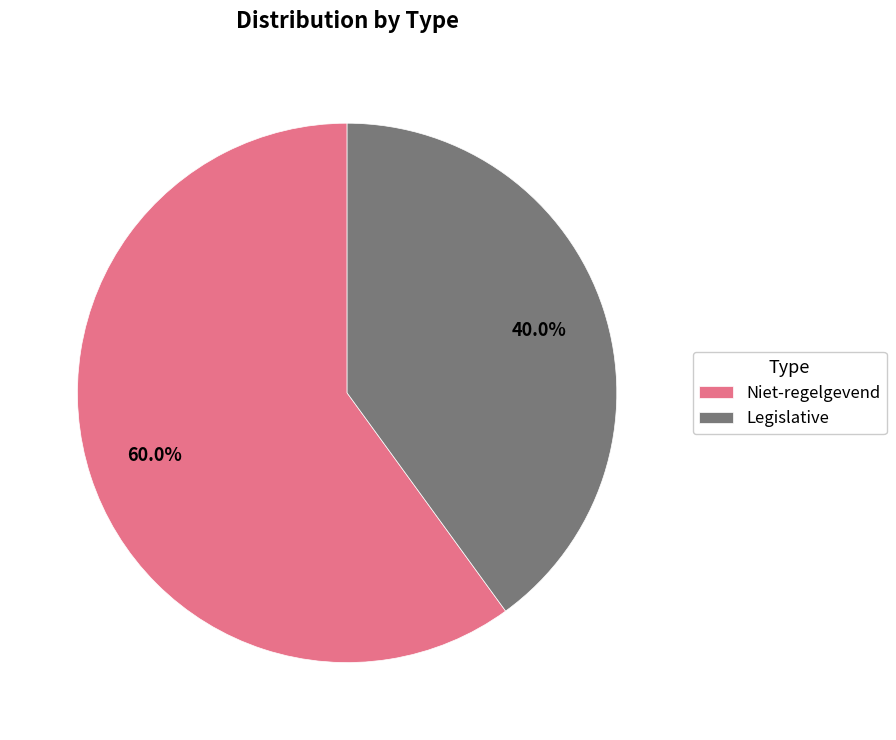

What percentage do Niet-regelgevend and Legislative together represent?

100.0%